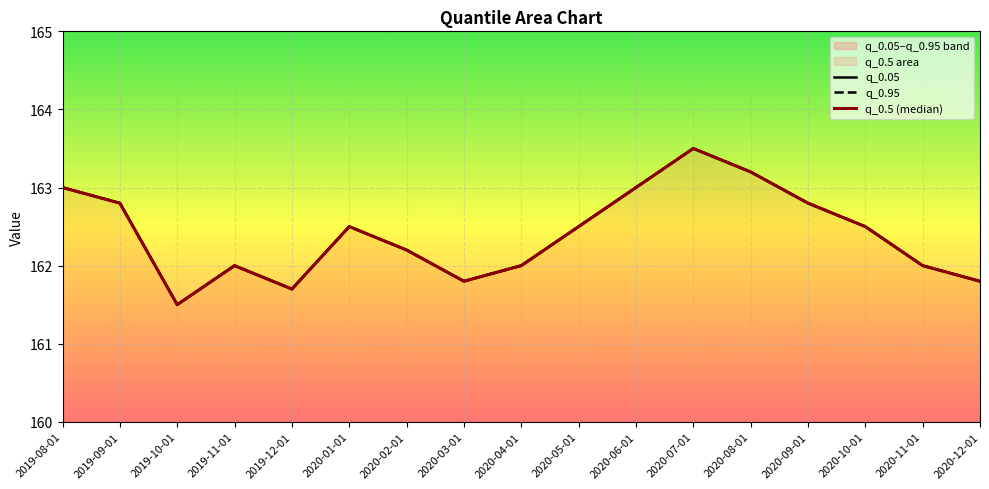

Between 2019-12-01 and 2020-05-01, which is larger?

2020-05-01